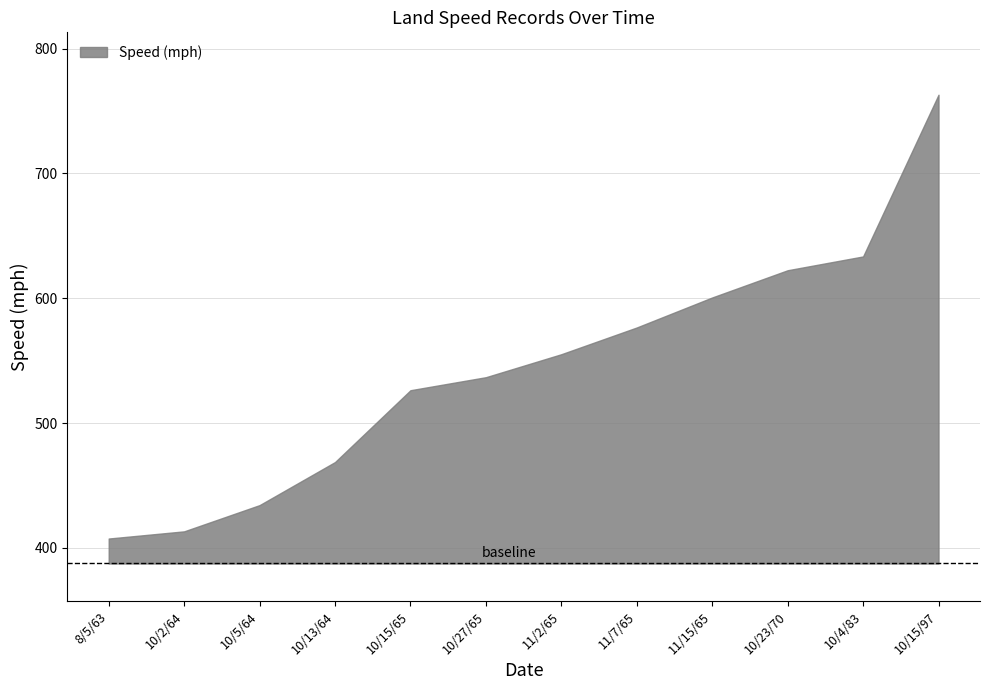

List the labels in order of value, largest first.

10/15/97, 10/4/83, 10/23/70, 11/15/65, 11/7/65, 11/2/65, 10/27/65, 10/15/65, 10/13/64, 10/5/64, 10/2/64, 8/5/63